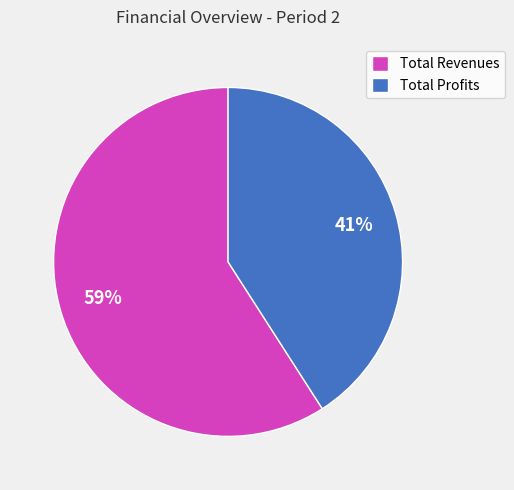

Which category has the smallest portion of the pie?

Total Profits